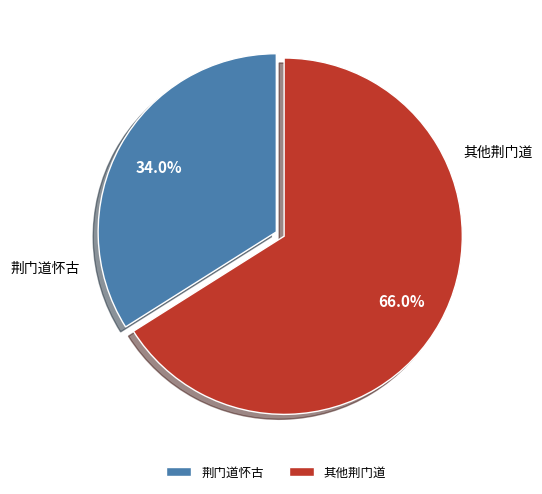

How many slices are in this pie chart?

2